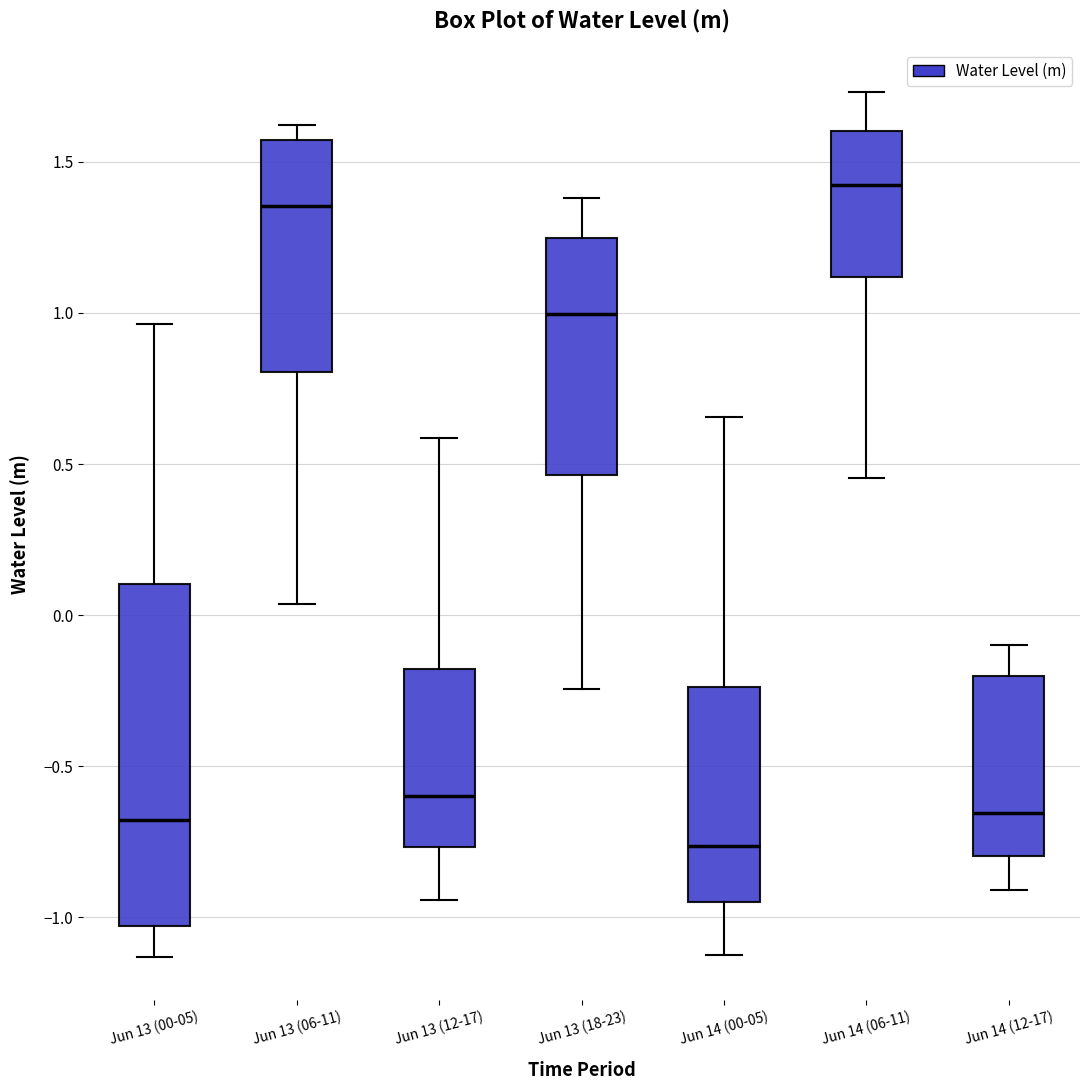

Which box's median line is the lowest?

Jun 14 (00-05)